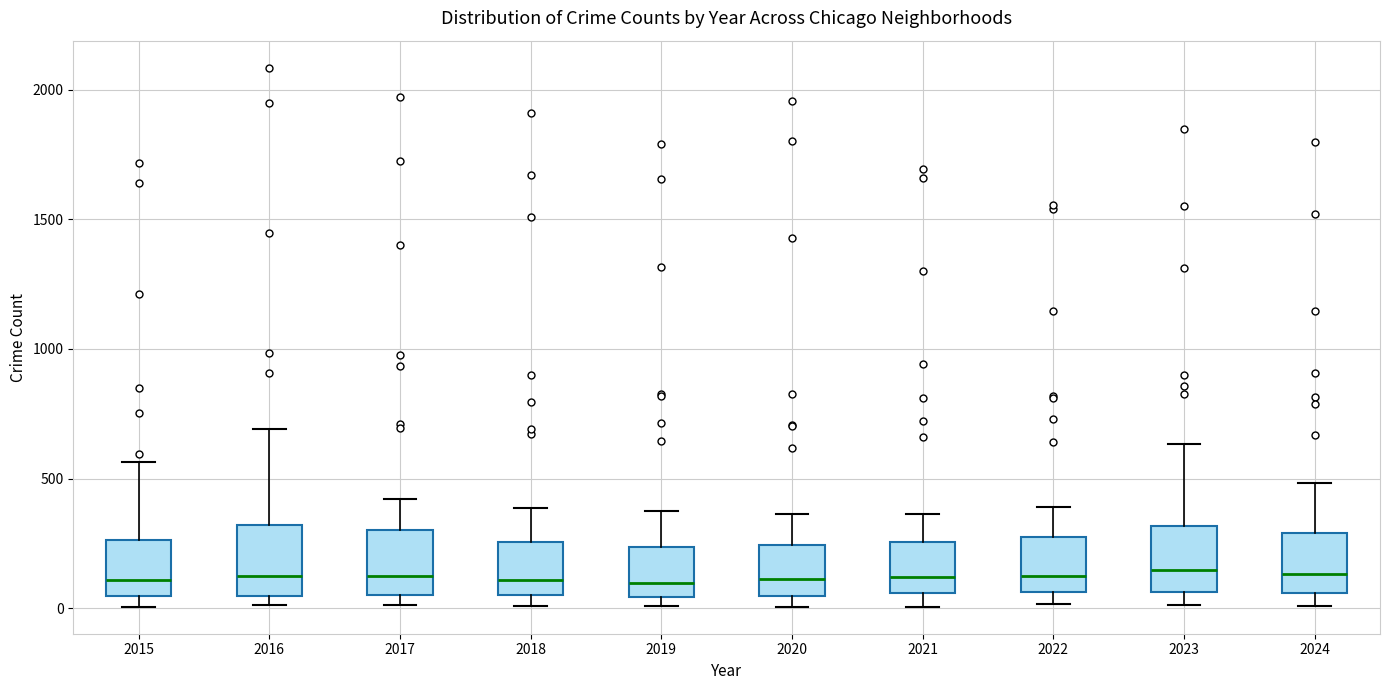

Reading left to right, read every box against the y-axis: the position of its median line, the range the box covers, and the ends of its whiskers. The values are not printed on the chart, so give them approximately, as read against the axis.

2015: median 100, box 50 to 250, whiskers 0 to 550
2016: median 150, box 50 to 300, whiskers 0 to 700
2017: median 100, box 50 to 300, whiskers 0 to 400
2018: median 100, box 50 to 250, whiskers 0 to 400
2019: median 100, box 50 to 250, whiskers 0 to 400
2020: median 100, box 50 to 250, whiskers 0 to 350
2021: median 100, box 50 to 250, whiskers 0 to 350
2022: median 100, box 50 to 250, whiskers 0 to 400
2023: median 150, box 50 to 300, whiskers 0 to 650
2024: median 150, box 50 to 300, whiskers 0 to 500